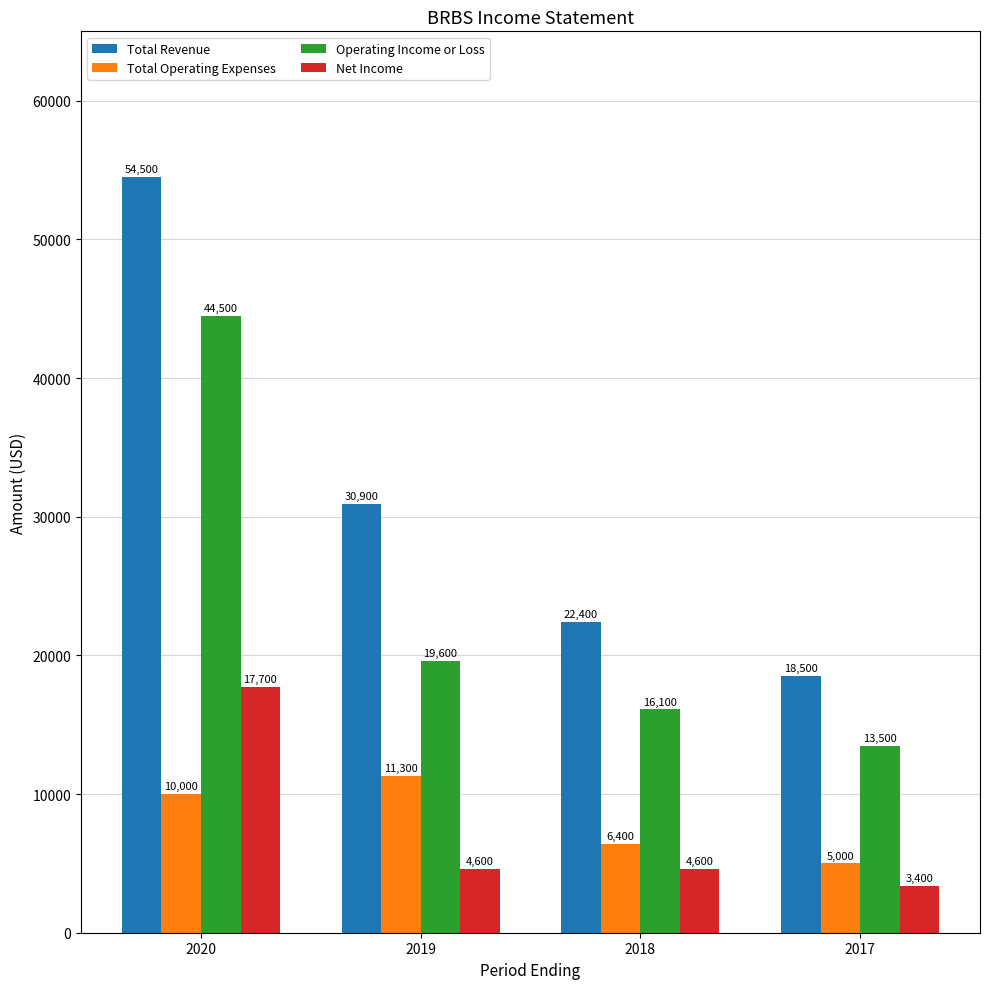

What are all the series names shown in the legend?

Total Revenue, Total Operating Expenses, Operating Income or Loss, Net Income